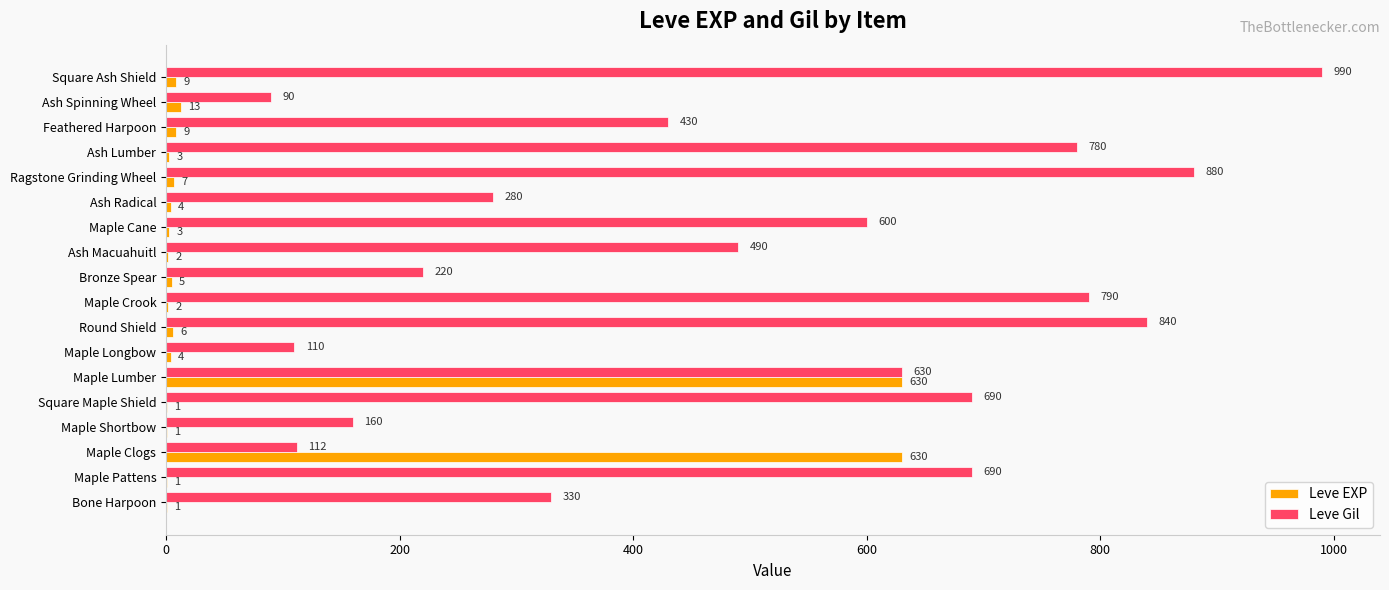

What value does the Leve Gil series have at Maple Clogs, to the nearest 10?

110